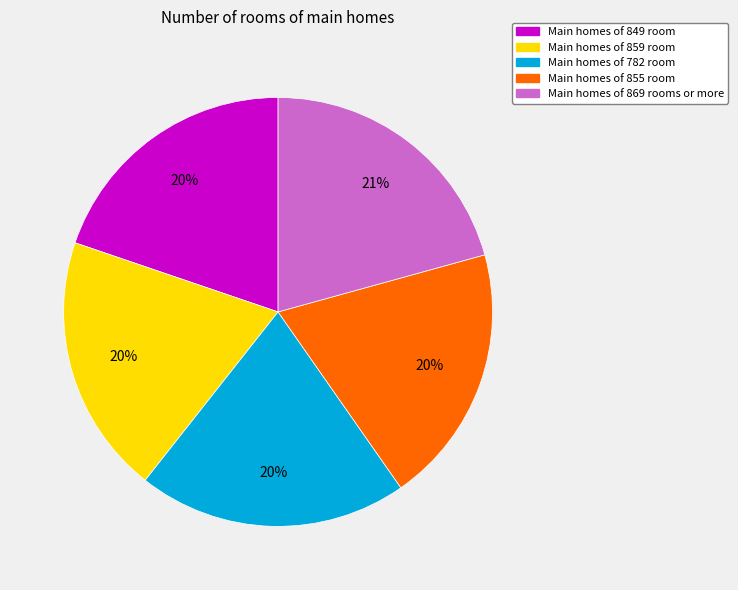

Is there a majority slice in this chart?

No